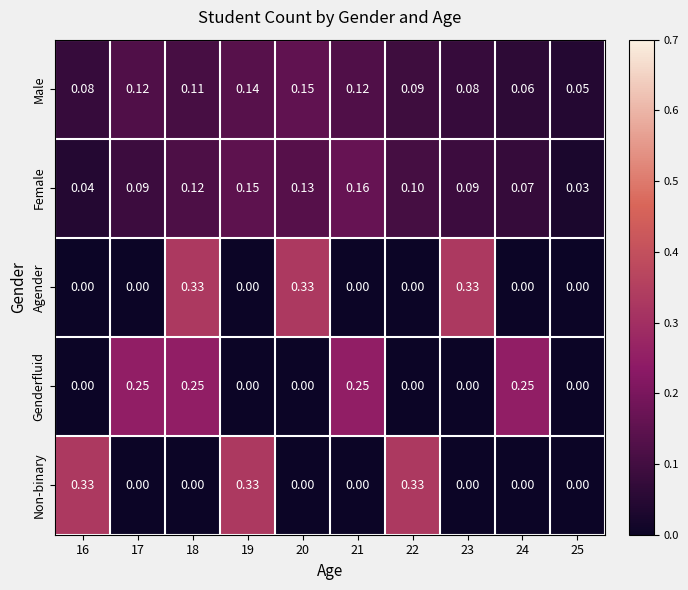

Is the value of Genderfluid at 19 greater than the value of Male at 21?

No